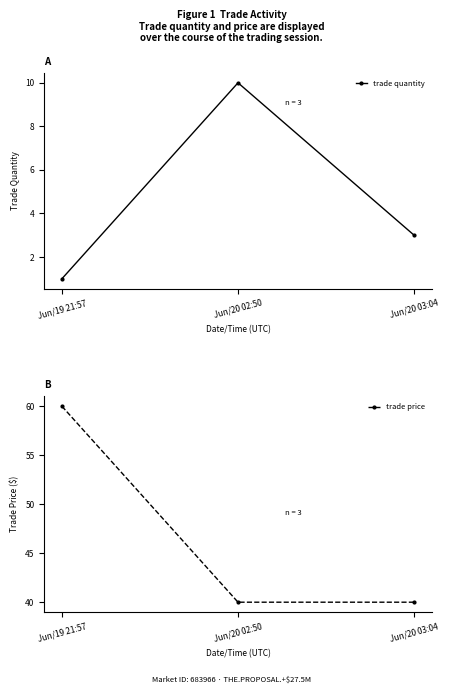

Which series has the largest total across all categories?

trade price